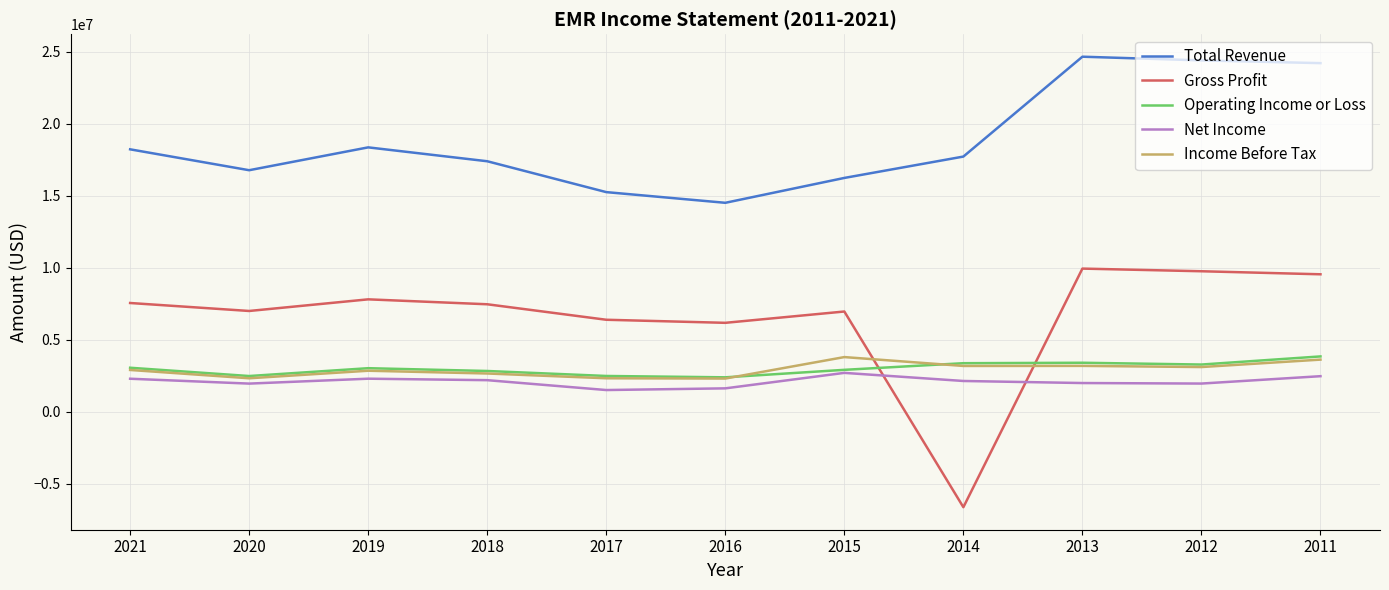

True or false: Total Revenue and Income Before Tax intersect in this chart.

False